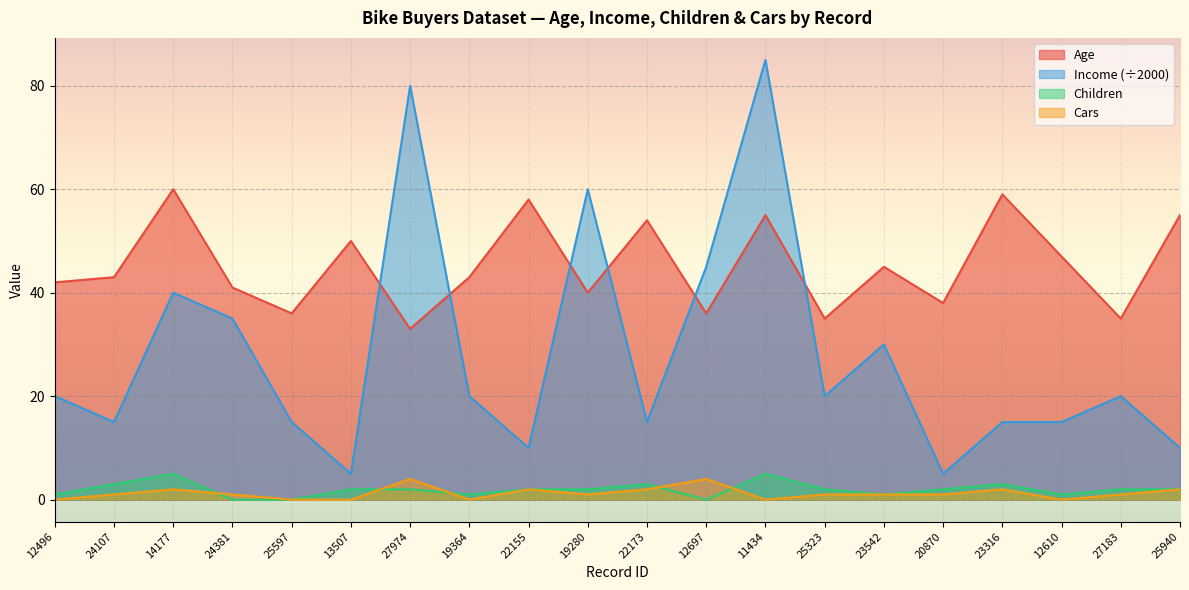

The Children series shows 8 at 11434. True or false?

False